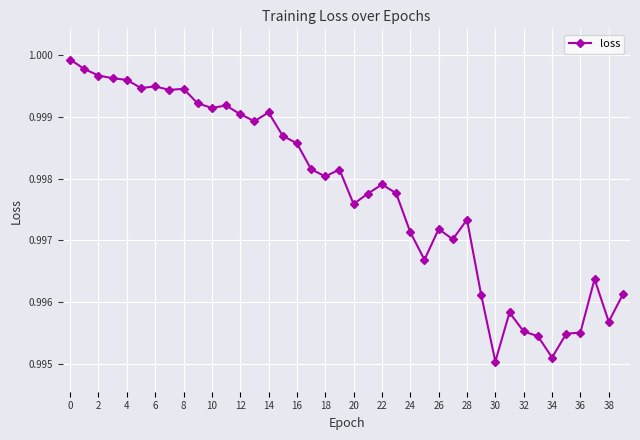

What is the sum of all values?

39.9